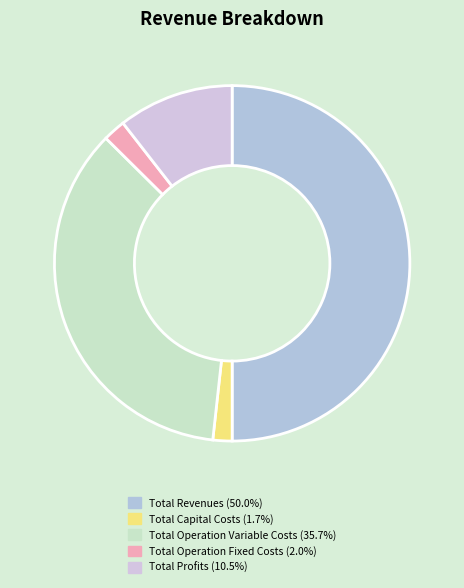

True or false: Total Operation Fixed Costs accounts for 15% of the total.

False